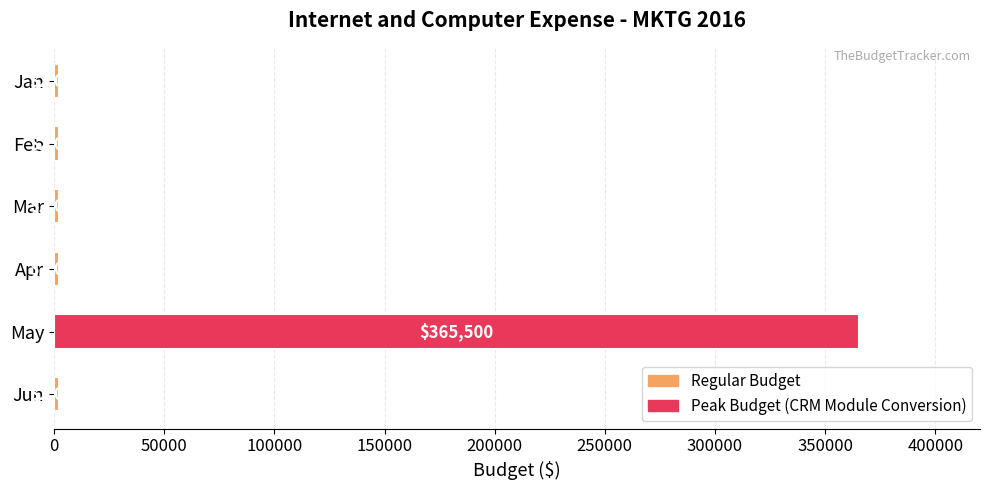

What is the ratio of the value at Mar to the value at Feb?

1.0